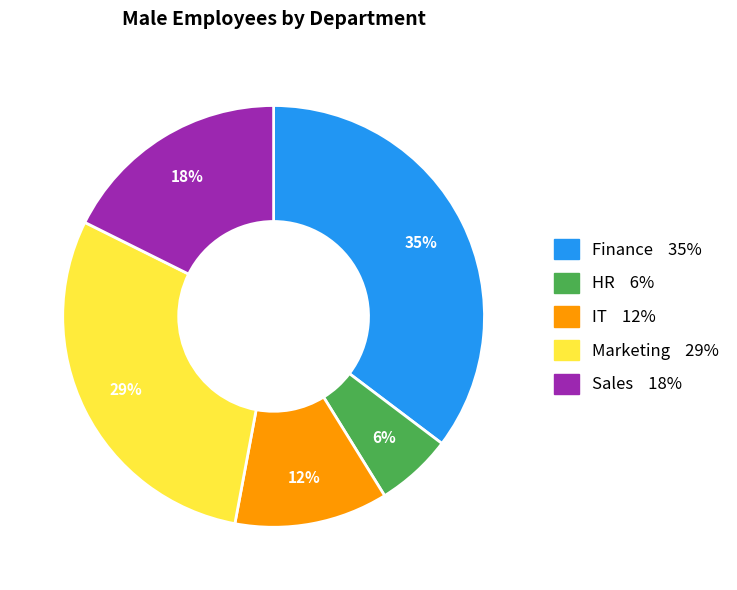

Which category has the smallest portion of the pie?

HR